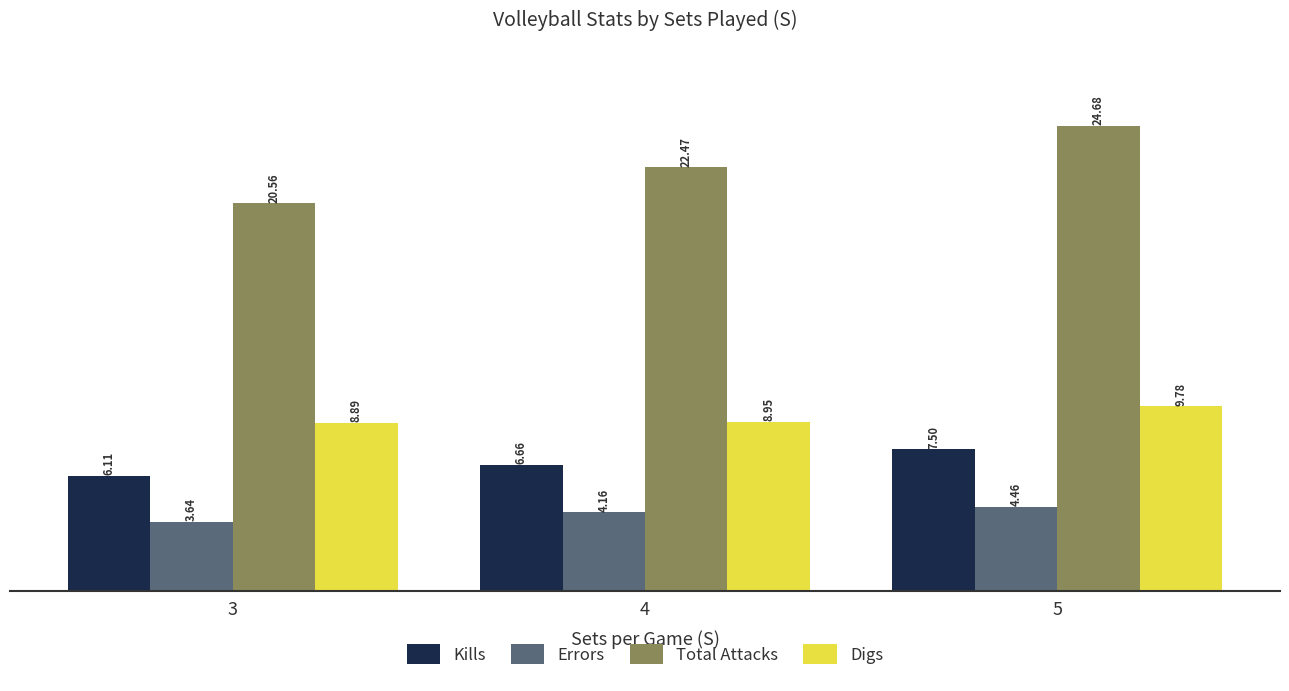

The value of Total Attacks at 4 is 40.2. True or false?

False